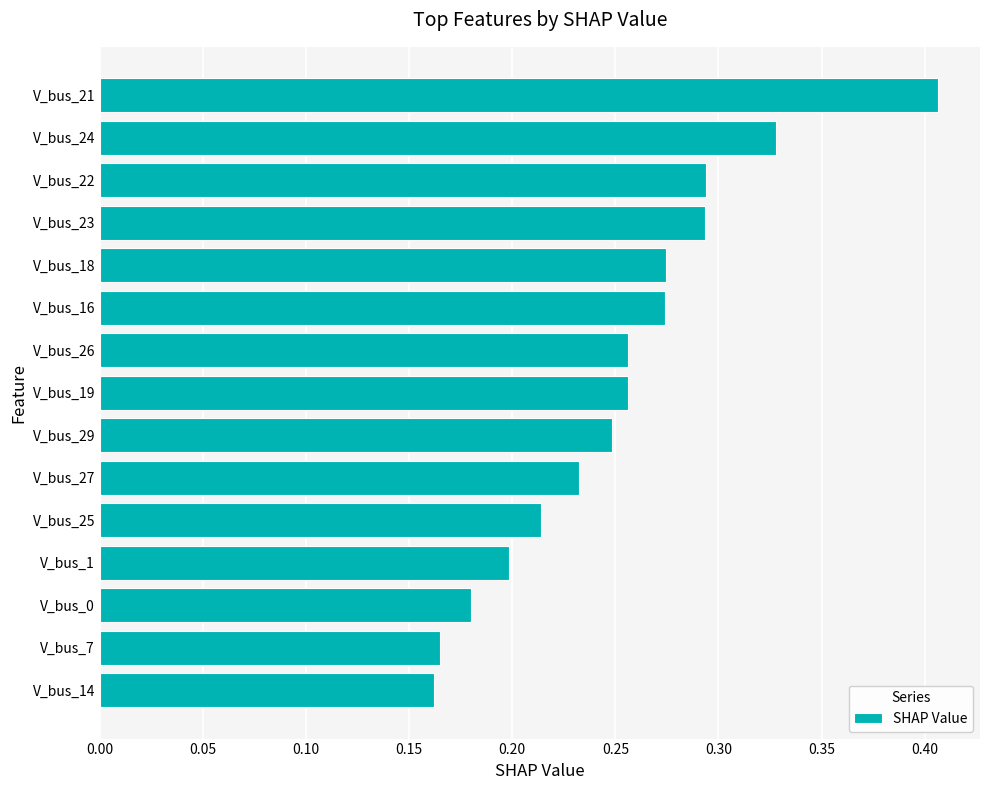

The chart shows a value of 0.2 at V_bus_14. True or false?

True